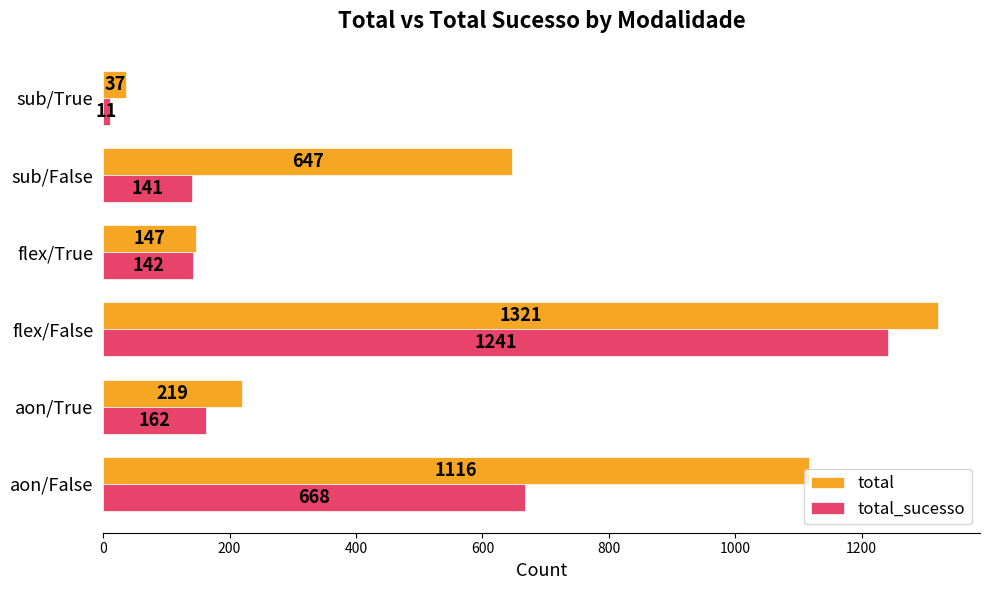

Which series has the widest spread of values?

total